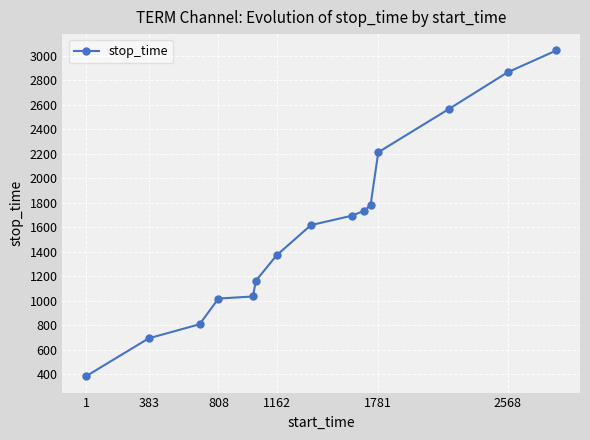

What is the value of the 5th point from the left?

1034